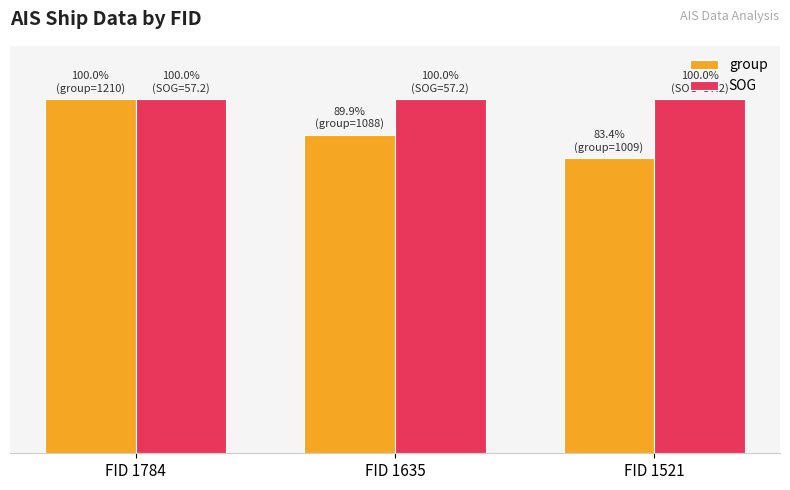

Are the bars horizontal?

No